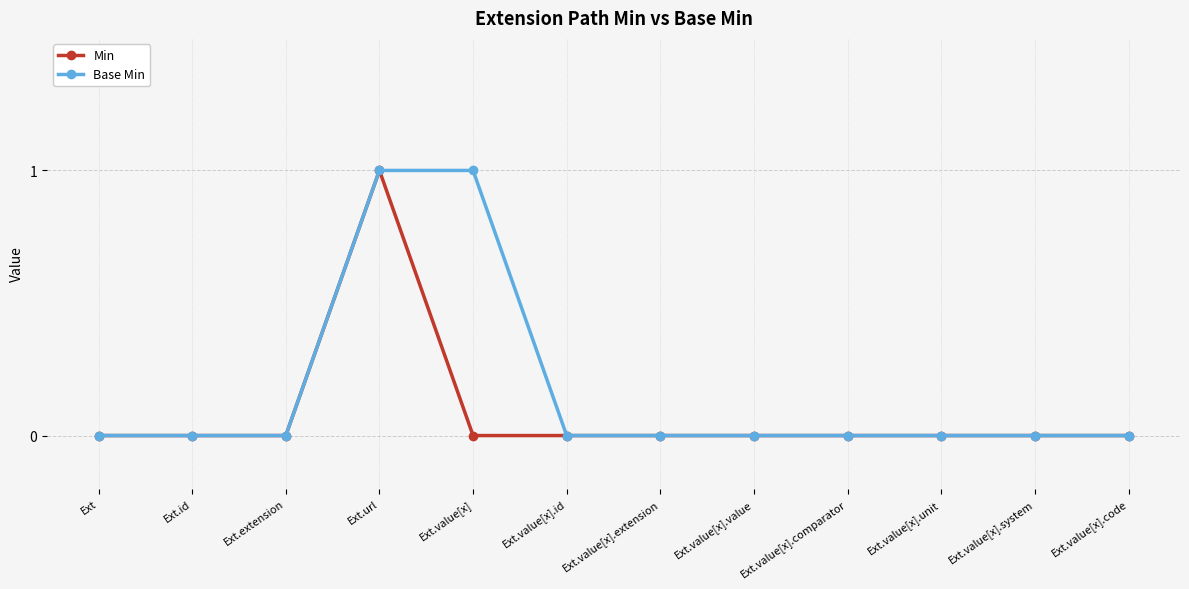

At which category is the sum across all series the highest?

Ext.url